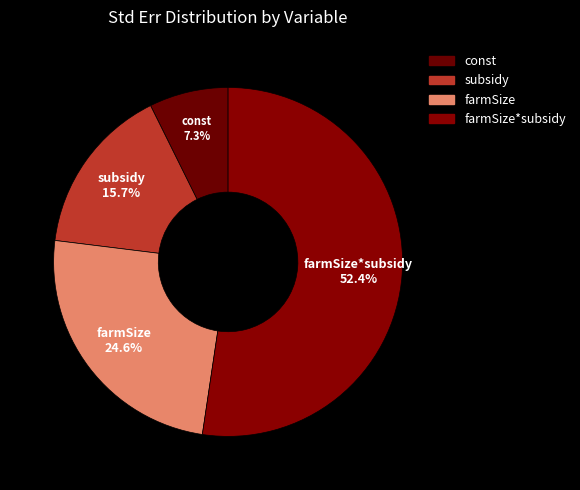

Rank the categories by value from highest to lowest.

farmSize*subsidy, farmSize, subsidy, const